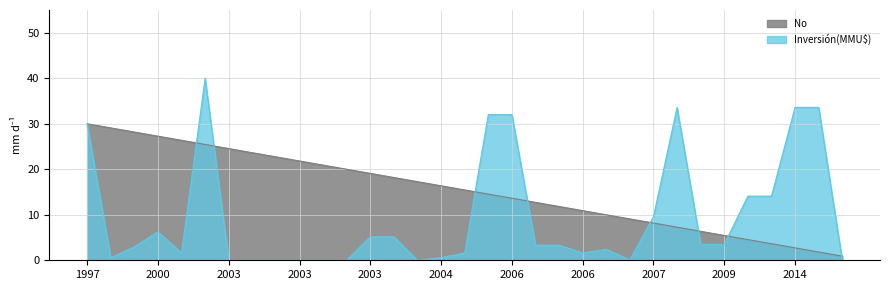

True or false: Inversión(MMU$) has a value of 0.0 at 2003.

True